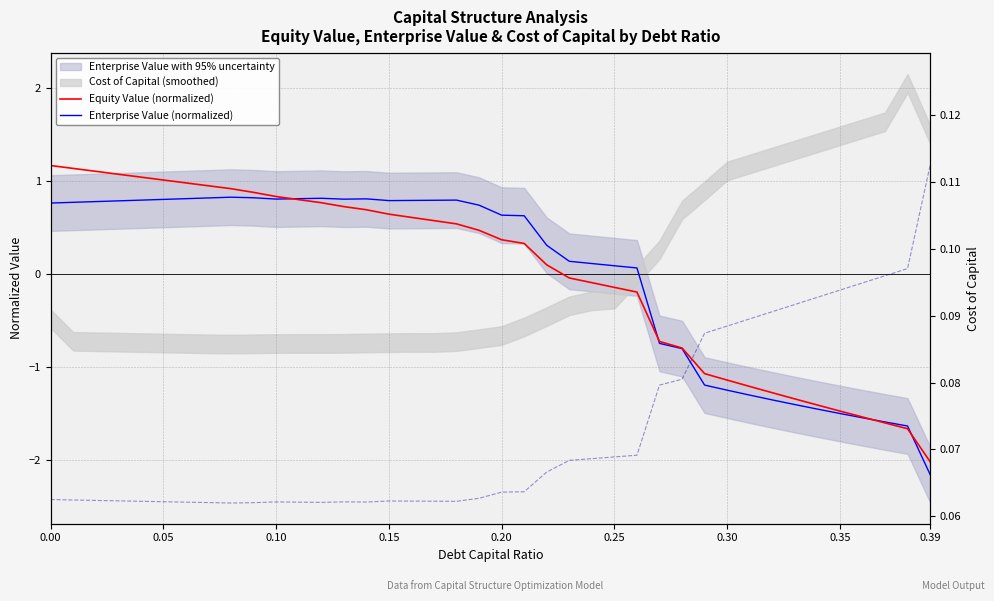

What is the minimum value shown in the chart?

-2.2